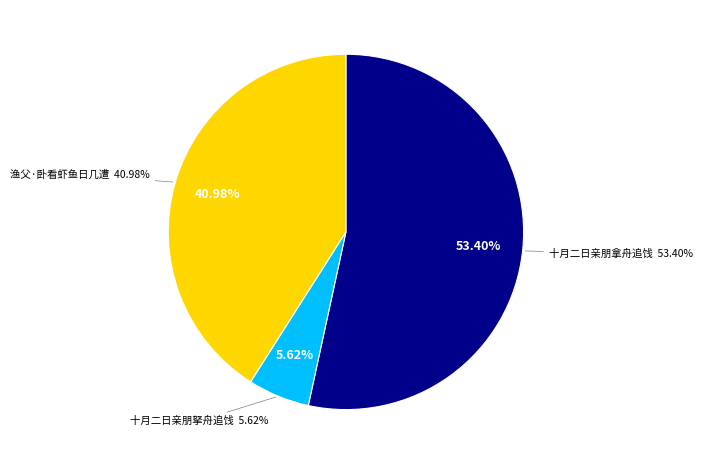

Combined, do 十月二日亲朋拿舟追饯有同至昆山者时溪父卧病寺中 and 渔父·卧看虾鱼日几遭 account for over 50%?

Yes